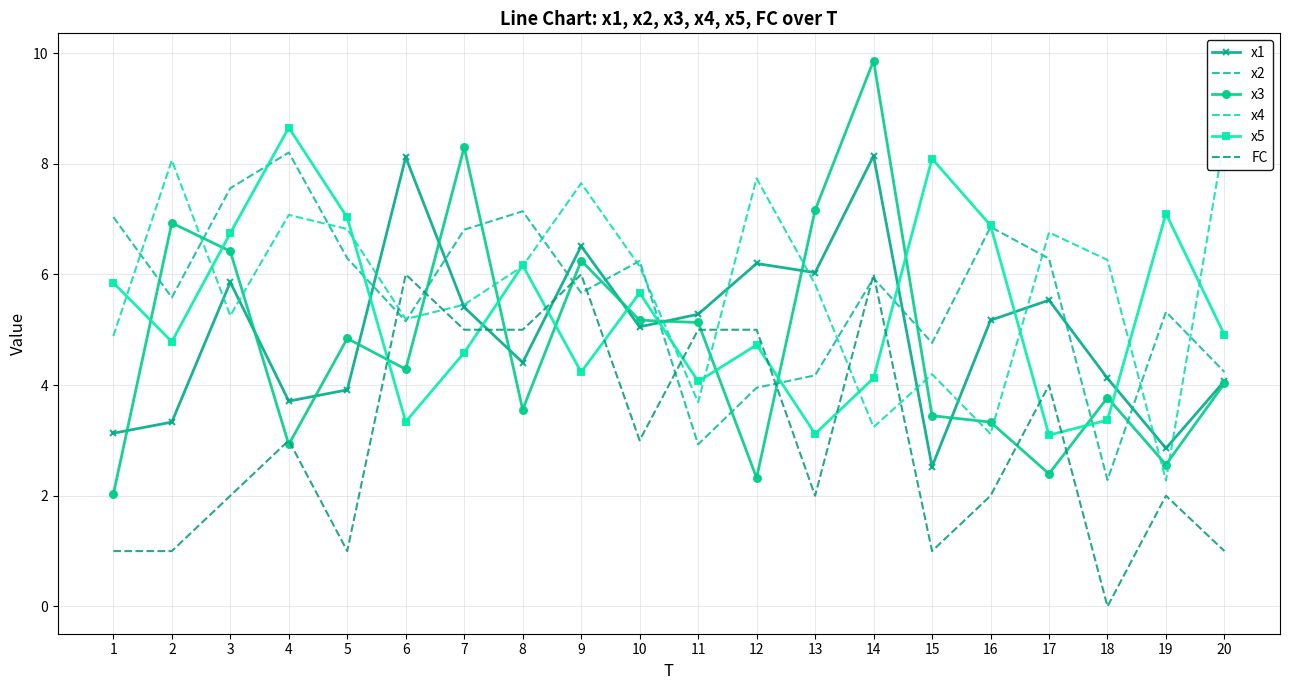

Reading left to right, extract all data points from this chart.

x1: 3.1	3.3	5.9	3.7	3.9	8.1	5.4	4.4	6.5	5.1	5.3	6.2	6.0	8.1	2.5	5.2	5.5	4.1	2.9	4.1
x2: 7.0	5.6	7.6	8.2	6.3	5.2	6.8	7.1	5.7	6.2	2.9	4.0	4.2	5.9	4.8	6.9	6.3	2.3	5.3	4.2
x3: 2.0	6.9	6.4	2.9	4.8	4.3	8.3	3.6	6.2	5.2	5.1	2.3	7.2	9.9	3.4	3.3	2.4	3.8	2.6	4.0
x4: 4.9	8.1	5.3	7.1	6.8	5.2	5.5	6.1	7.6	6.1	3.7	7.7	5.8	3.2	4.2	3.1	6.8	6.3	2.3	8.5
x5: 5.8	4.8	6.7	8.7	7.0	3.3	4.6	6.2	4.2	5.7	4.1	4.7	3.1	4.1	8.1	6.9	3.1	3.4	7.1	4.9
FC: 1.0	1.0	2.0	3.0	1.0	6.0	5.0	5.0	6.0	3.0	5.0	5.0	2.0	6.0	1.0	2.0	4.0	0.0	2.0	1.0